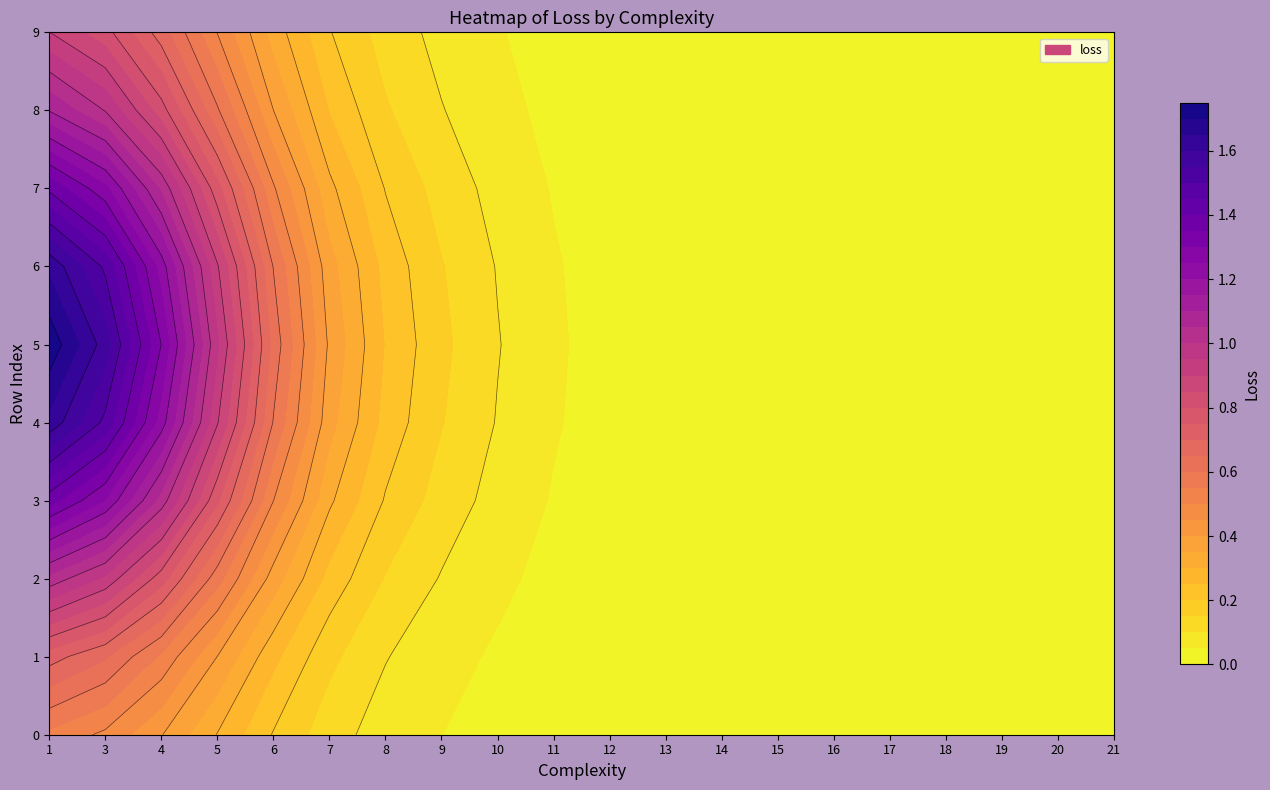

What is the sum of the values at 6 and 20?

0.3